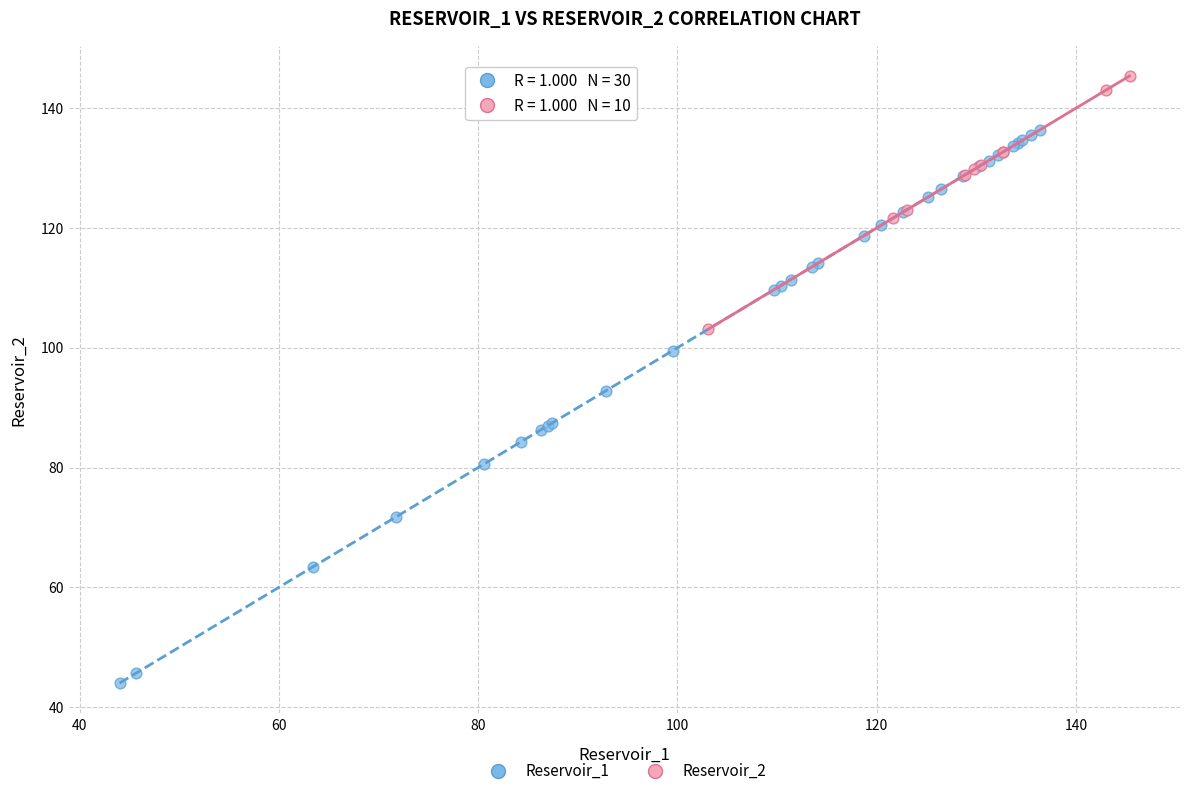

Which series contains the lowest Y value?

Reservoir_1